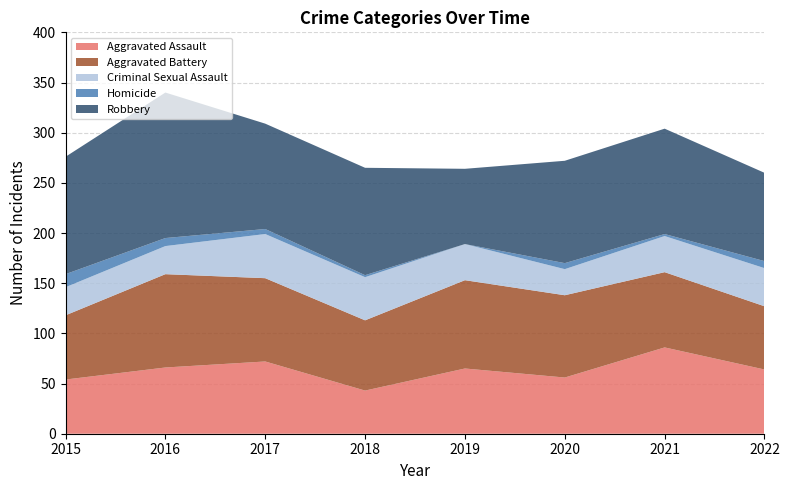

Reading right to left, list all the values displayed in this chart.

Aggravated Assault: 2022=64	2021=86	2020=56	2019=65	2018=43	2017=72	2016=66	2015=54
Aggravated Battery: 2022=63	2021=75	2020=82	2019=88	2018=70	2017=83	2016=93	2015=64
Criminal Sexual Assault: 2022=38	2021=36	2020=26	2019=36	2018=43	2017=44	2016=28	2015=28
Homicide: 2022=7	2021=2	2020=6	2019=0	2018=2	2017=5	2016=8	2015=13
Robbery: 2022=88	2021=105	2020=102	2019=75	2018=107	2017=105	2016=145	2015=117